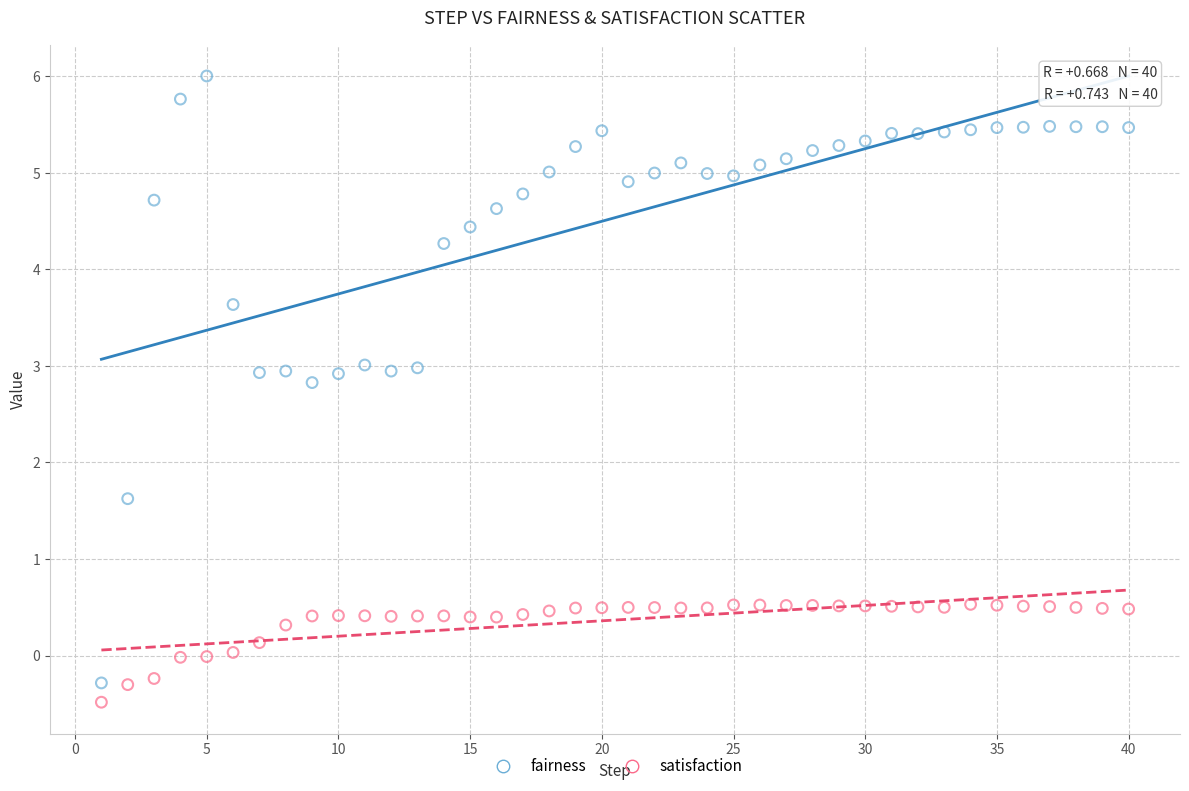

Across all series, what Y value is closest to 2?

1.6